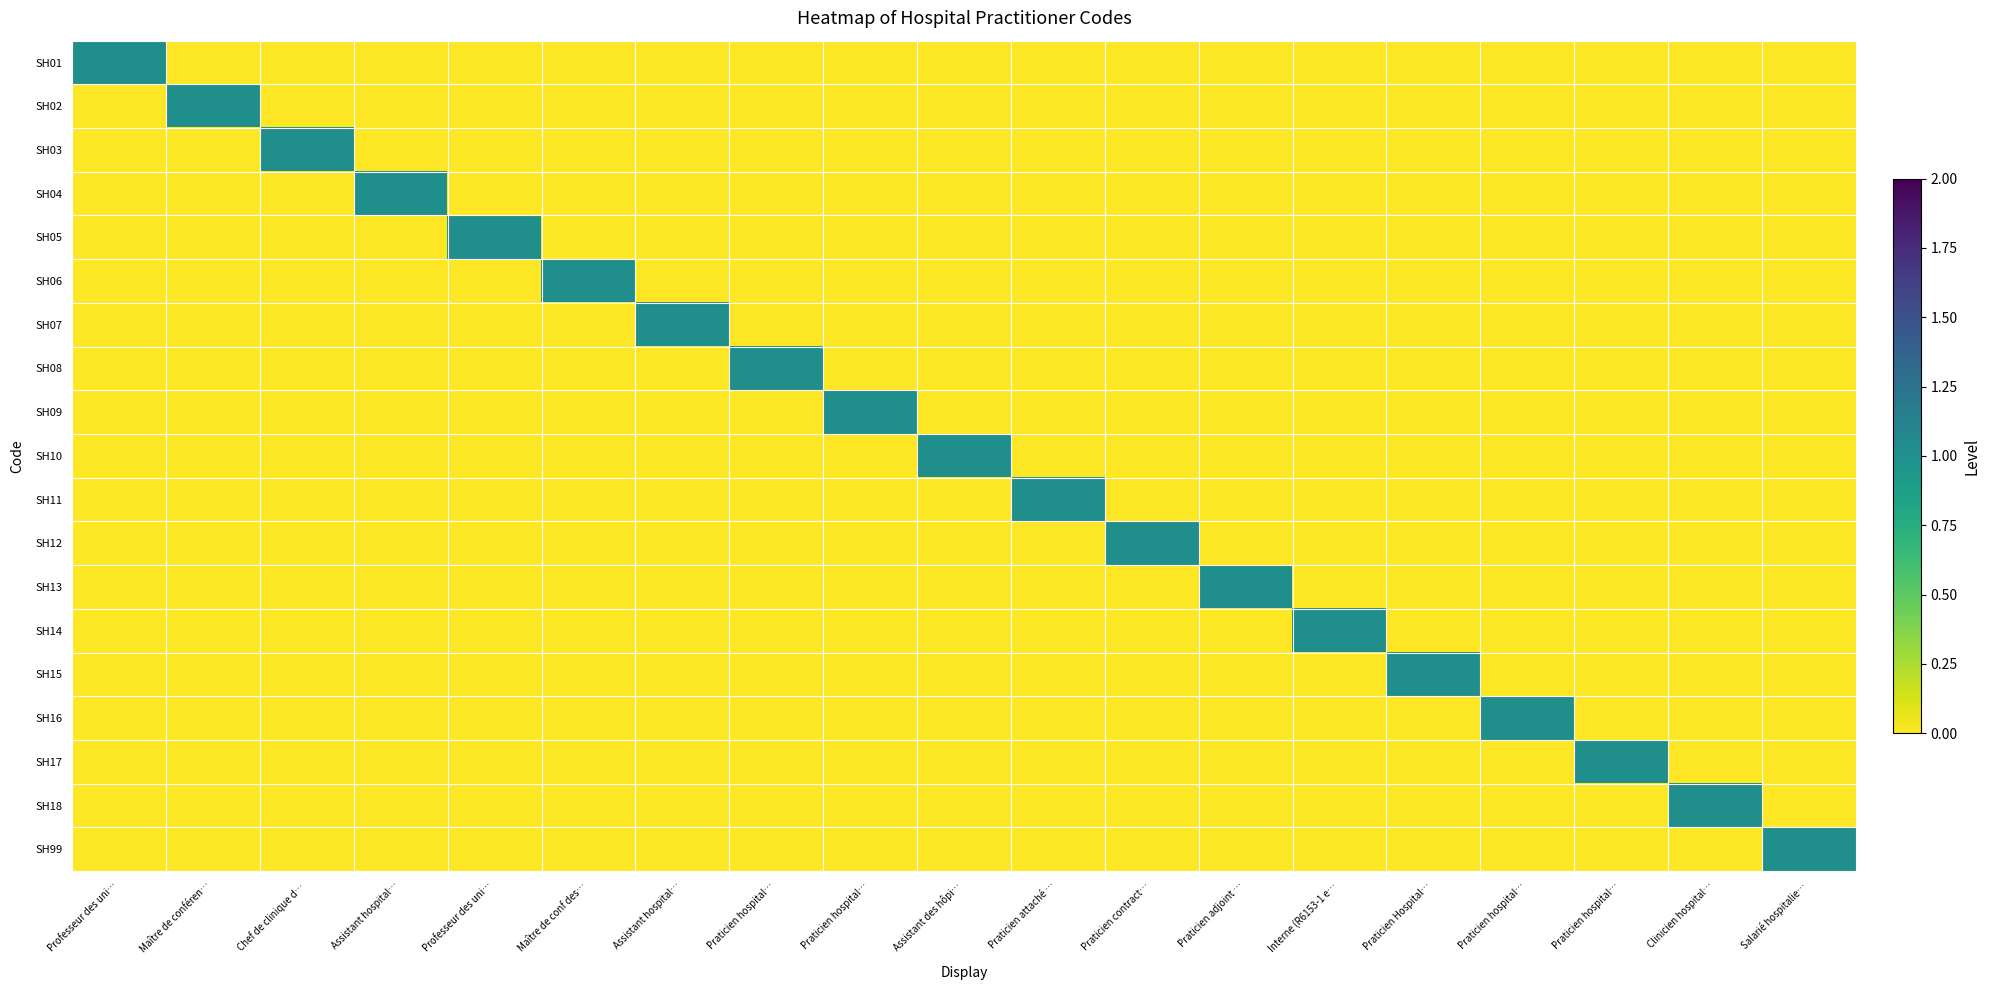

How many series are shown in this chart?

19